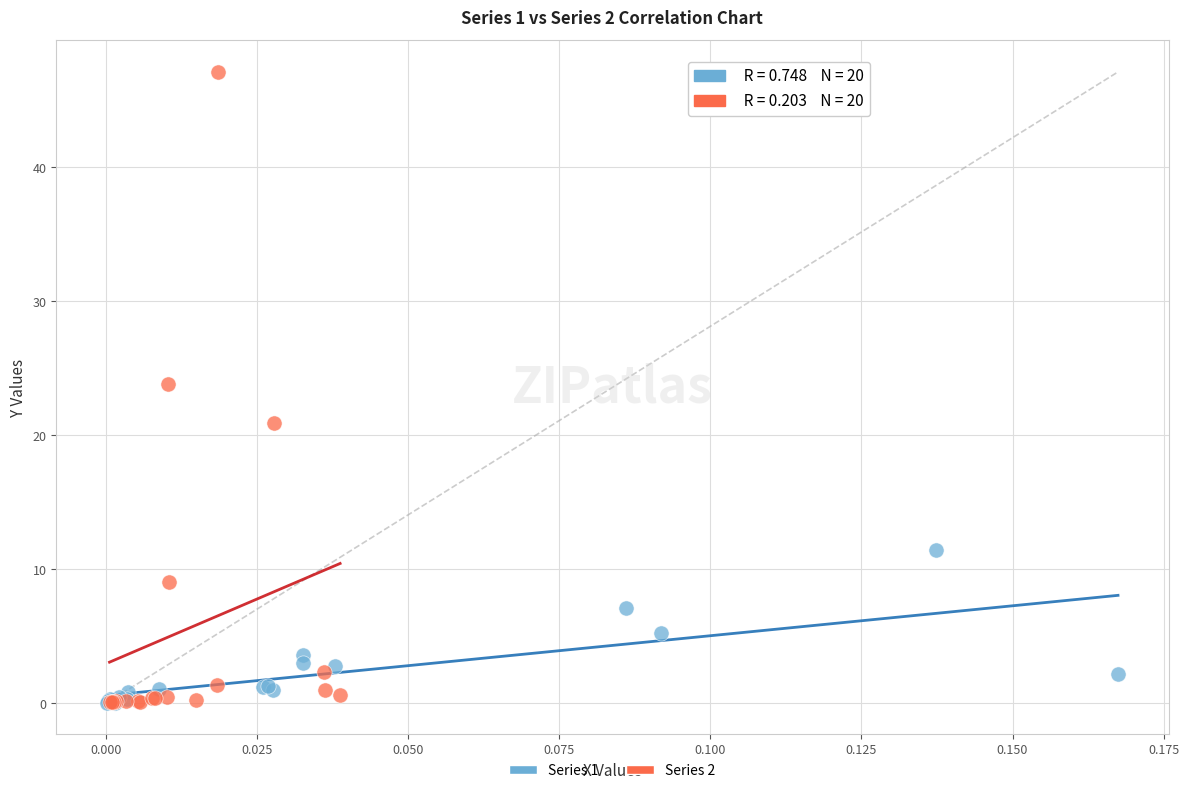

Which series has the widest spread of Y values?

Series 2